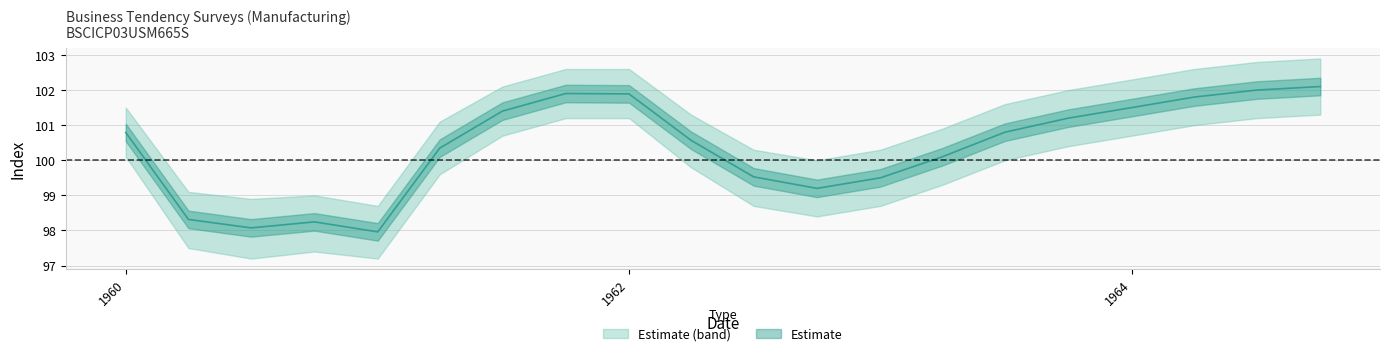

Where is the first local minimum for upper?

1960-07